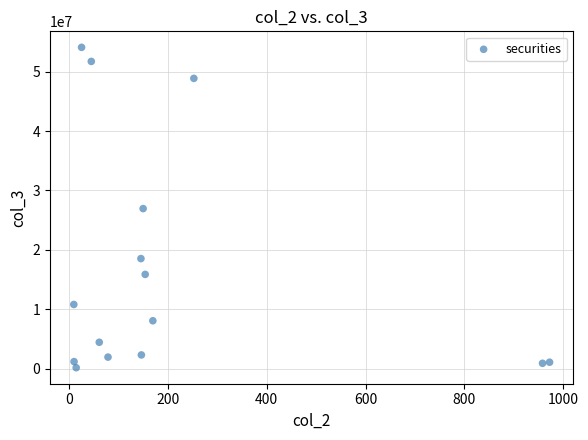

What is the range of Y values (max minus min)?

53981694